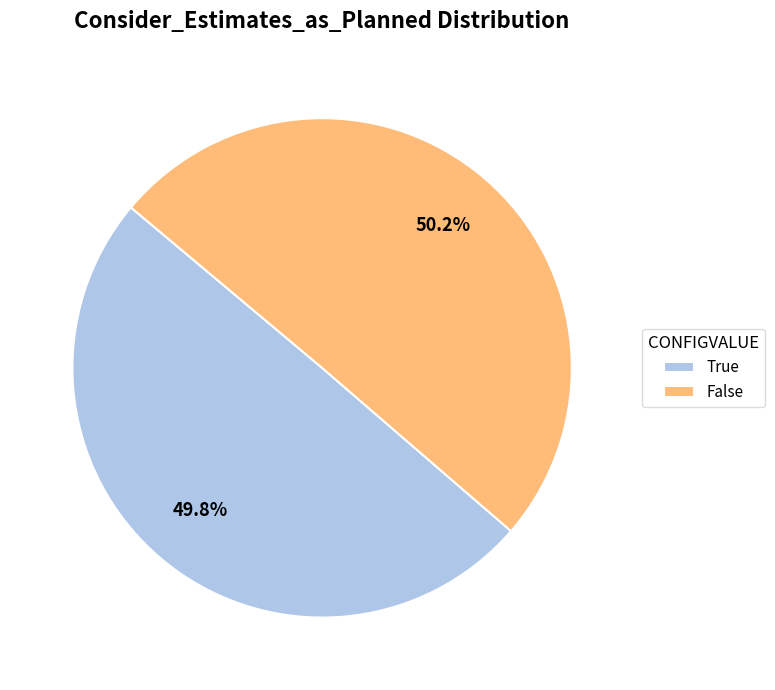

Count the number of slices in the pie.

2